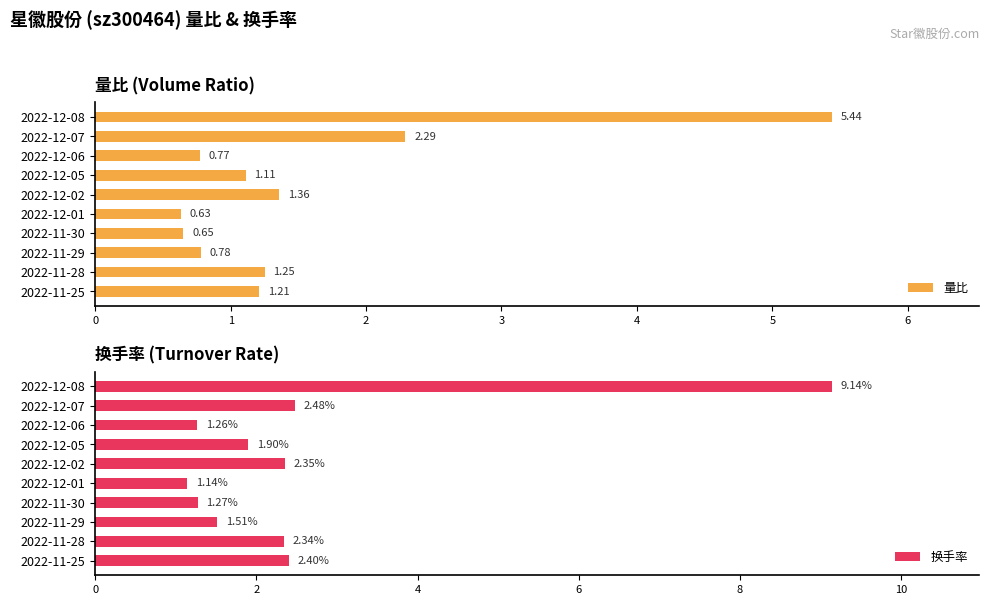

What are all the series names shown in the legend?

量比, 换手率